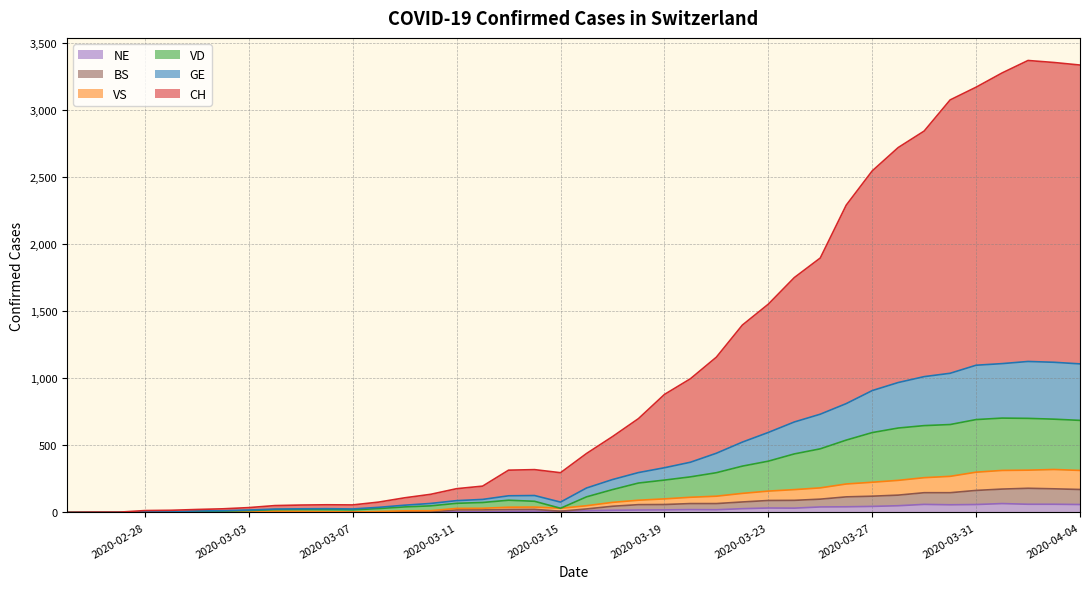

The CH series shows 2545 at 2020-03-27. True or false?

True